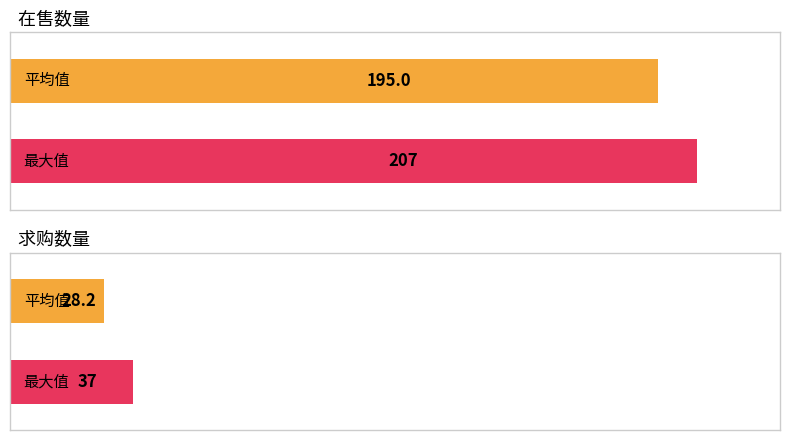

Does the chart contain stacked bars?

No